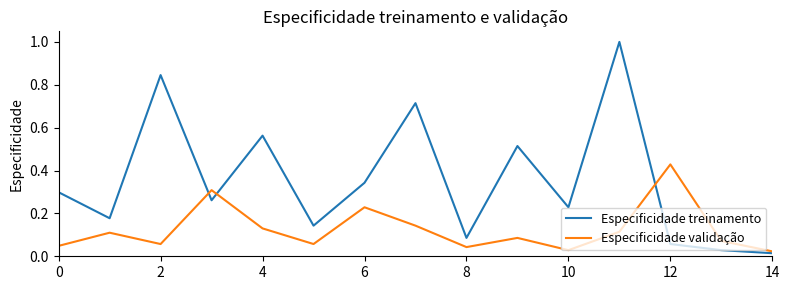

List the series in order of their peak value, lowest first.

Especificidade validação, Especificidade treinamento